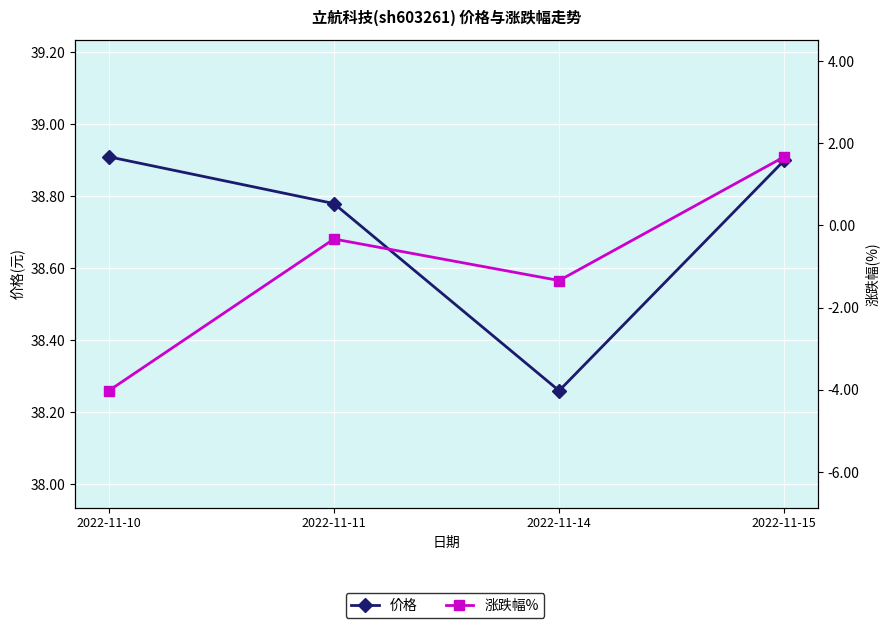

At which category is the sum across all series the highest?

2022-11-15